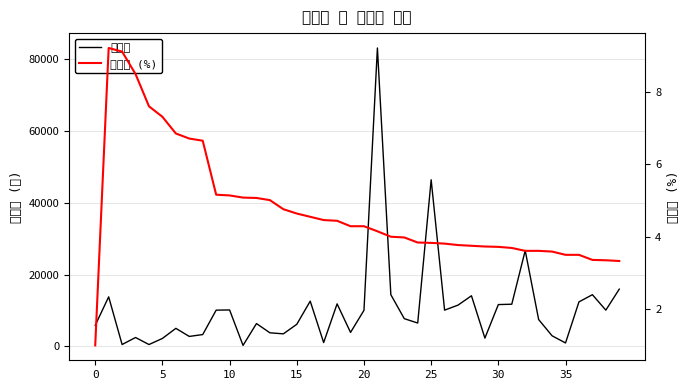

What is the label of the 3rd point from the right?

37